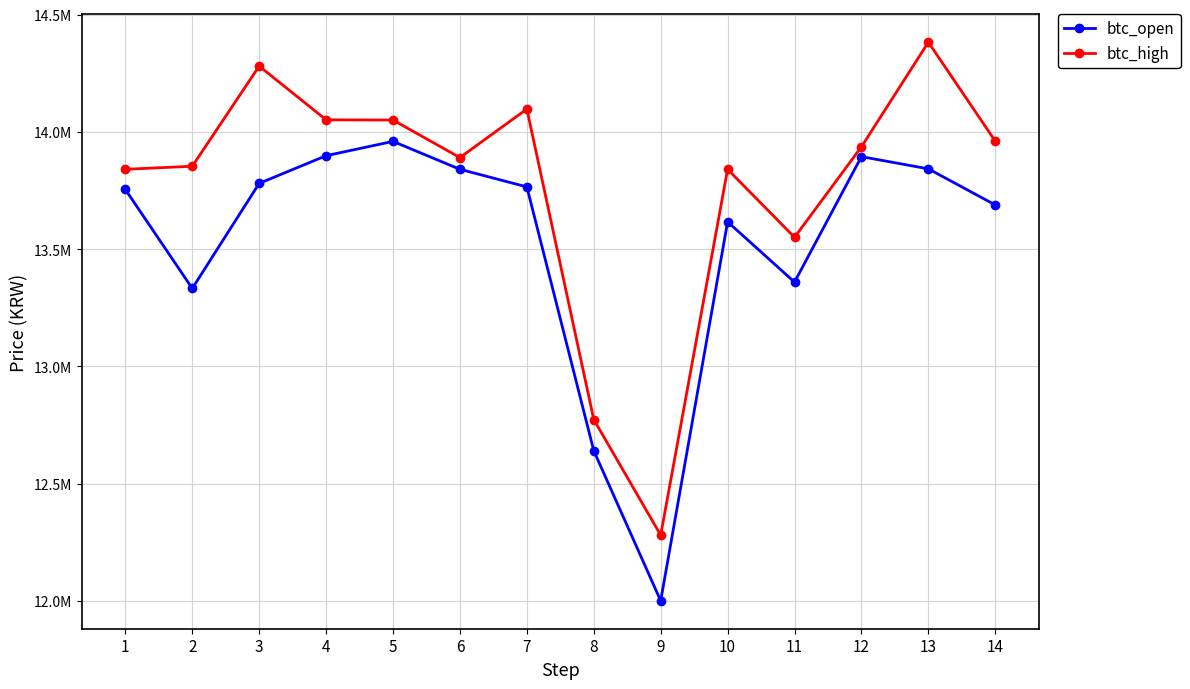

True or false: btc_open and btc_high intersect in this chart.

False